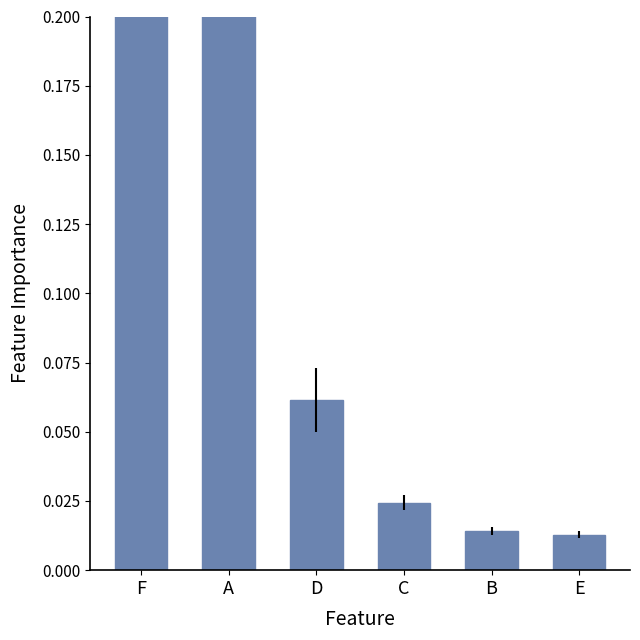

What is the sum of all values?

1.0